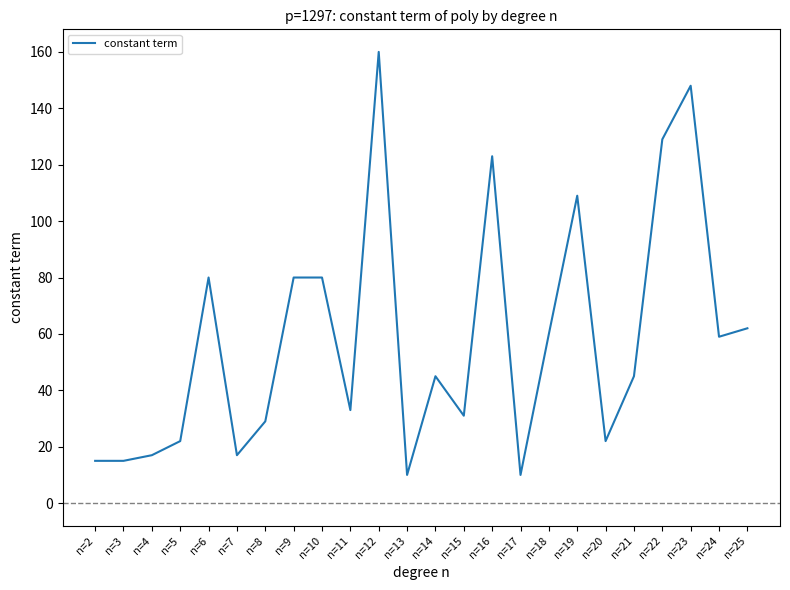

True or false: there are more than 1 points higher than both neighbors.

True